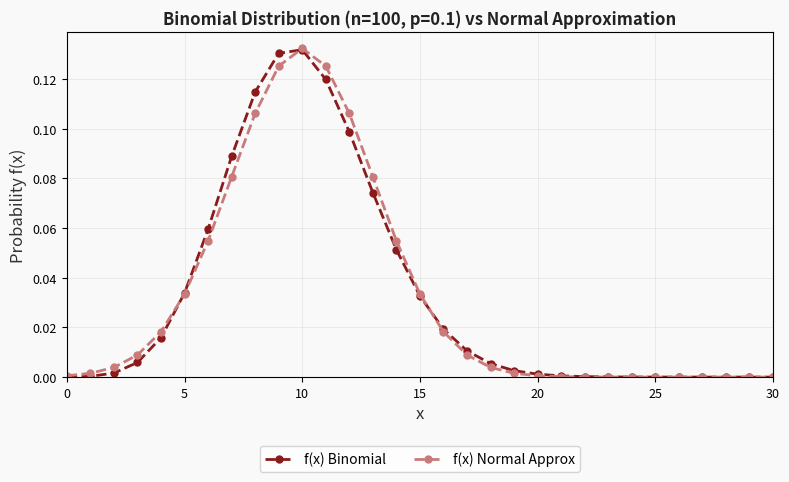

True or false: f(x) Normal Approx has more than 0 interior local peaks.

True